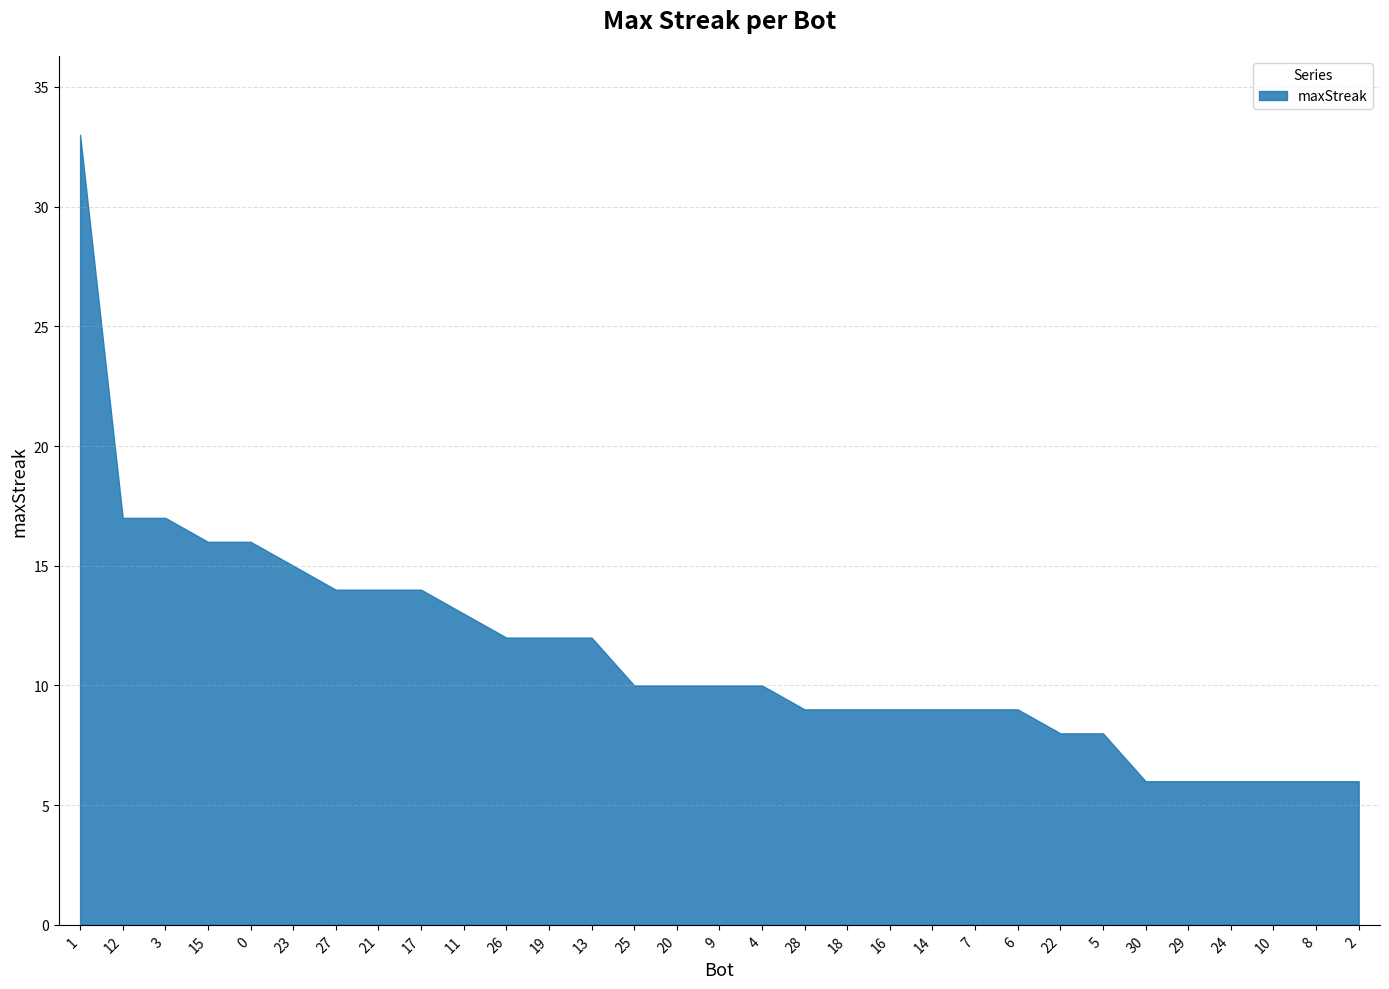

Reading right to left, list all the values displayed in this chart.

6	6	6	6	6	6	8	8	9	9	9	9	9	9	10	10	10	10	12	12	12	13	14	14	14	15	16	16	17	17	33